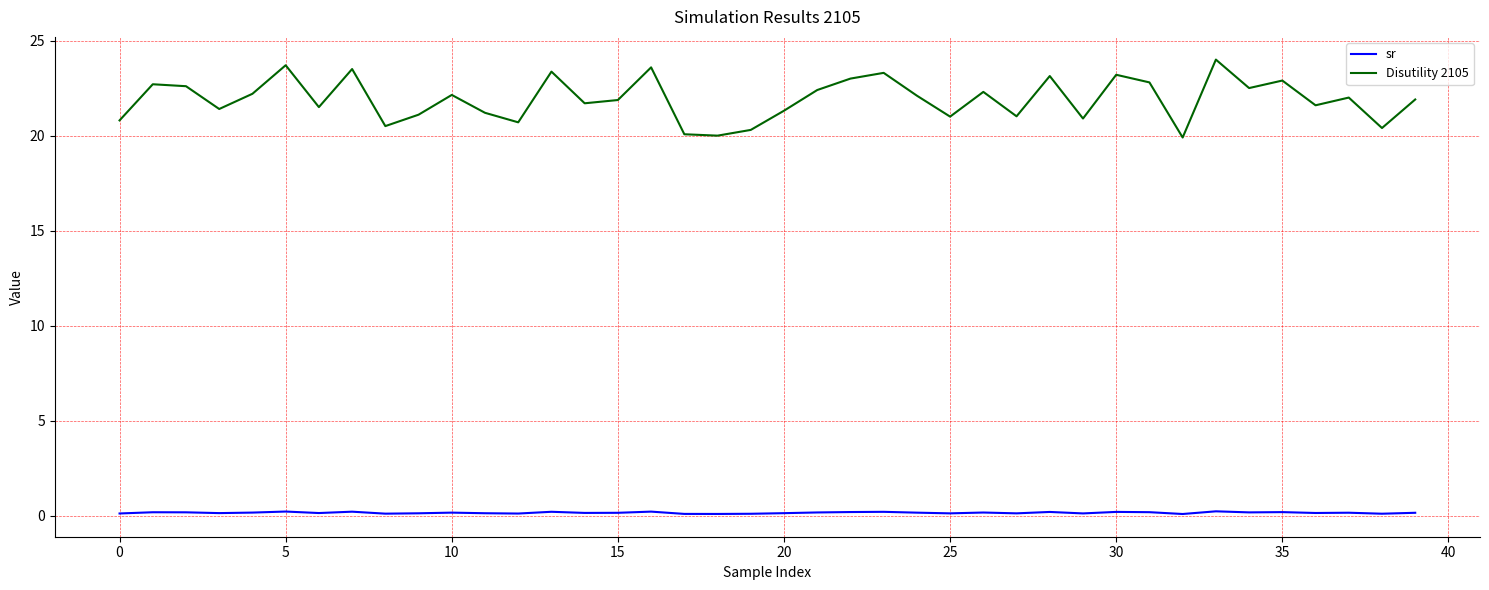

What is the highest value of the Disutility 2105 series?

24.0